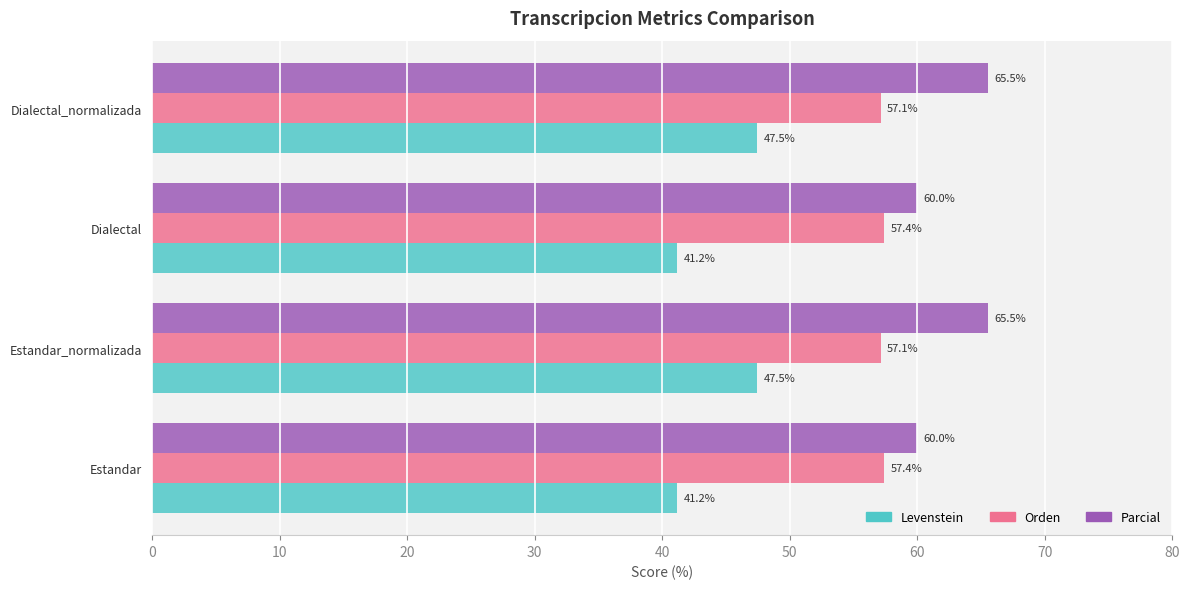

What is the sum of all Levenstein values?

177.4